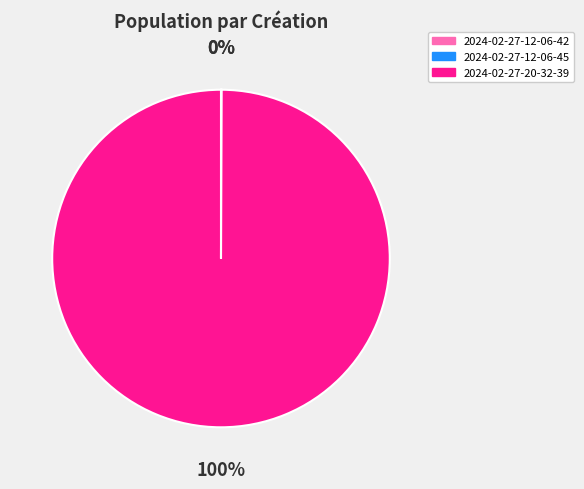

Is there any slice that represents more than half of the pie?

Yes